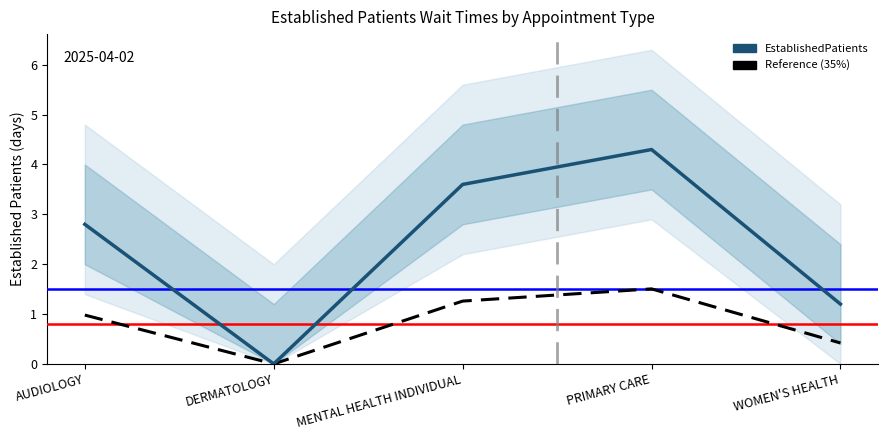

At which category is the sum across all series the highest?

PRIMARY CARE